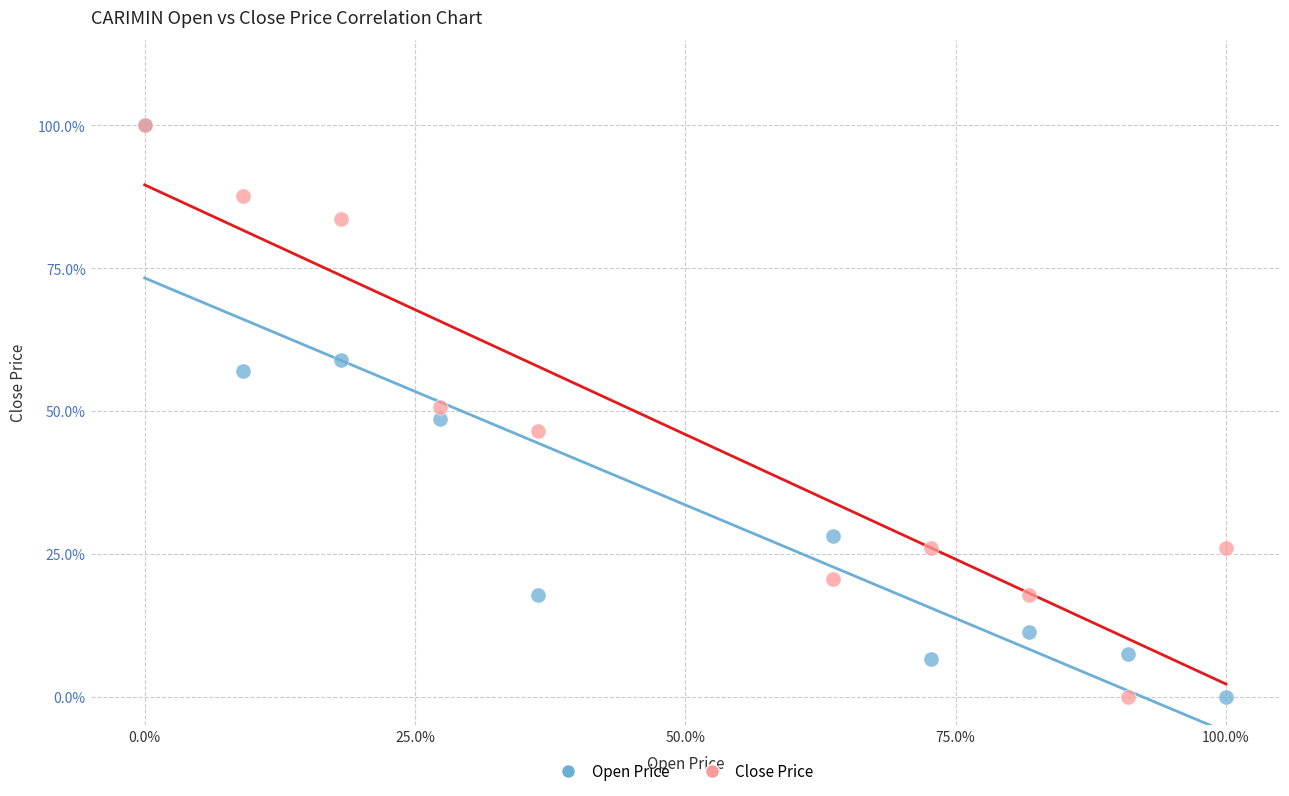

What are all the series names shown in the legend?

Open Price, Close Price